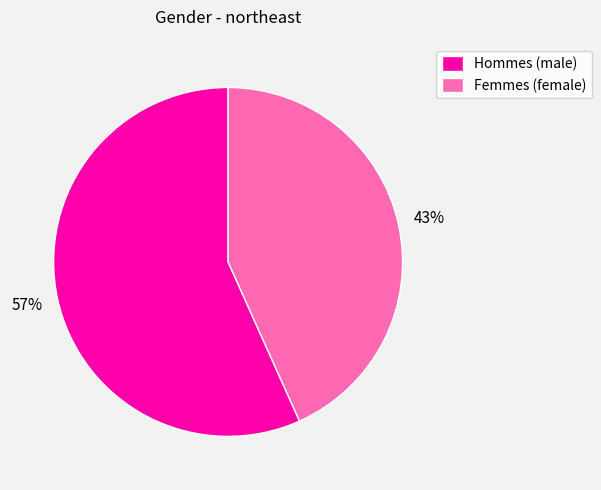

To the nearest percent, what percentage of the pie is Femmes (female)?

43%